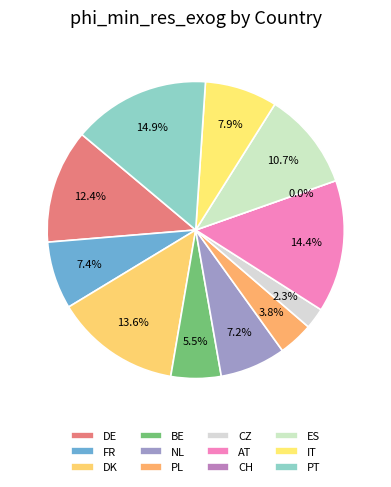

To the nearest percent, what is the difference between the largest and smallest slice percentages?

15%